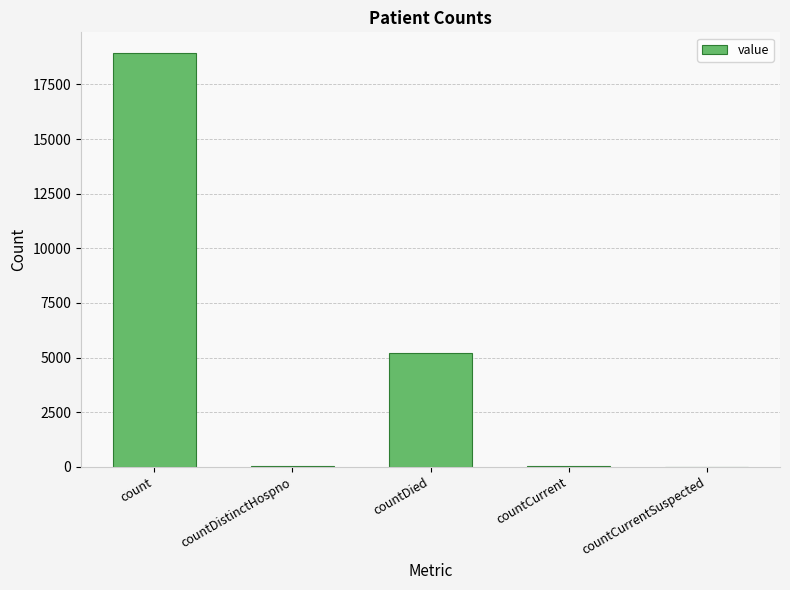

Are the bars horizontal?

No